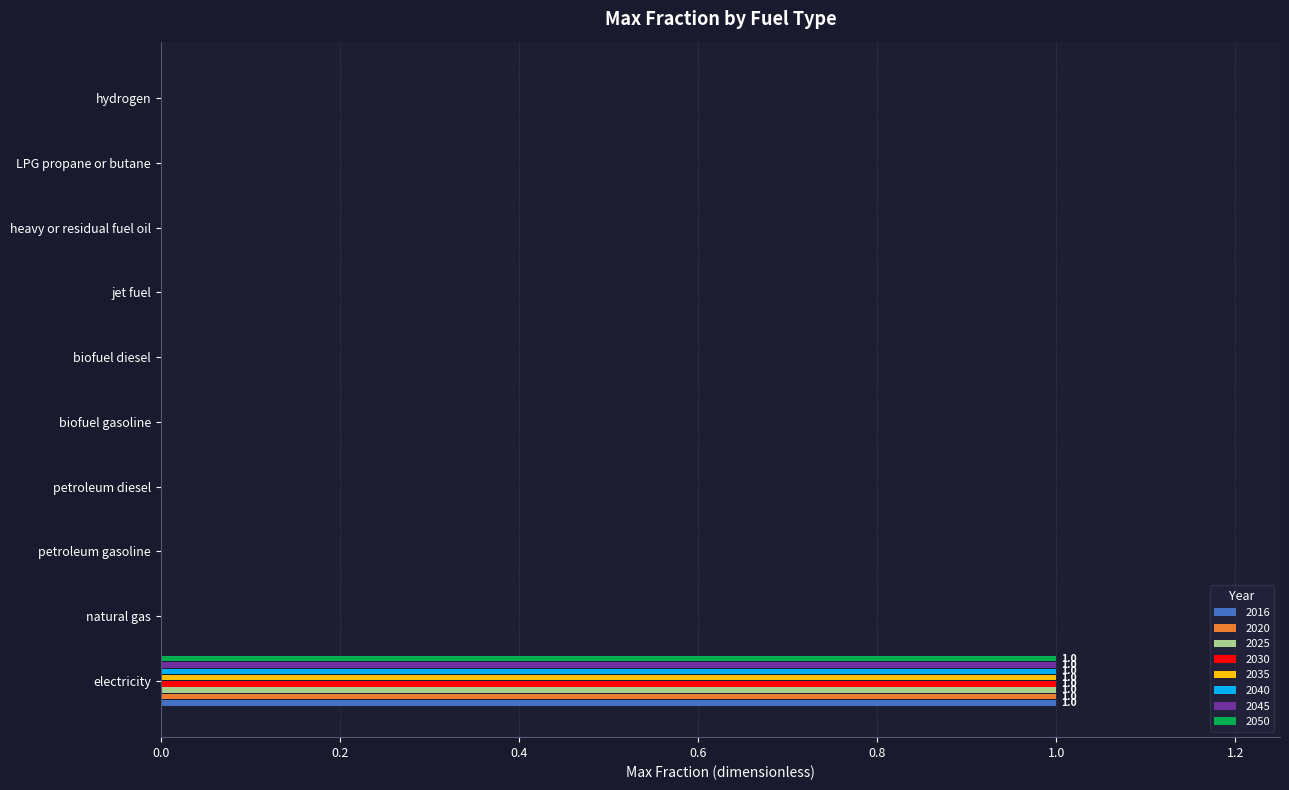

Count the number of data series in this chart.

8